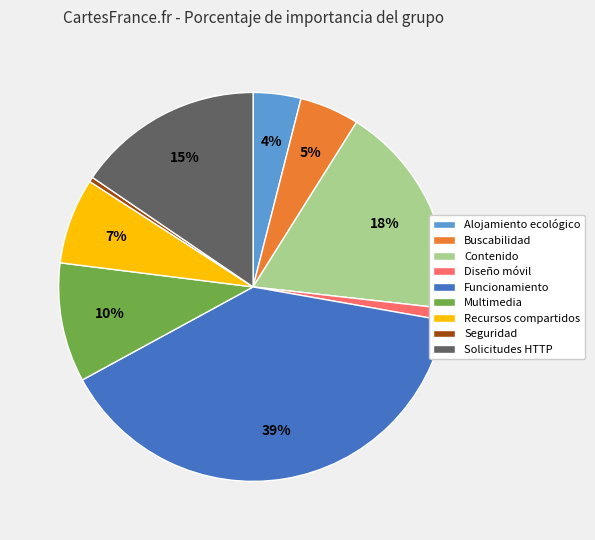

The Funcionamiento slice represents 53% of the pie. True or false?

False